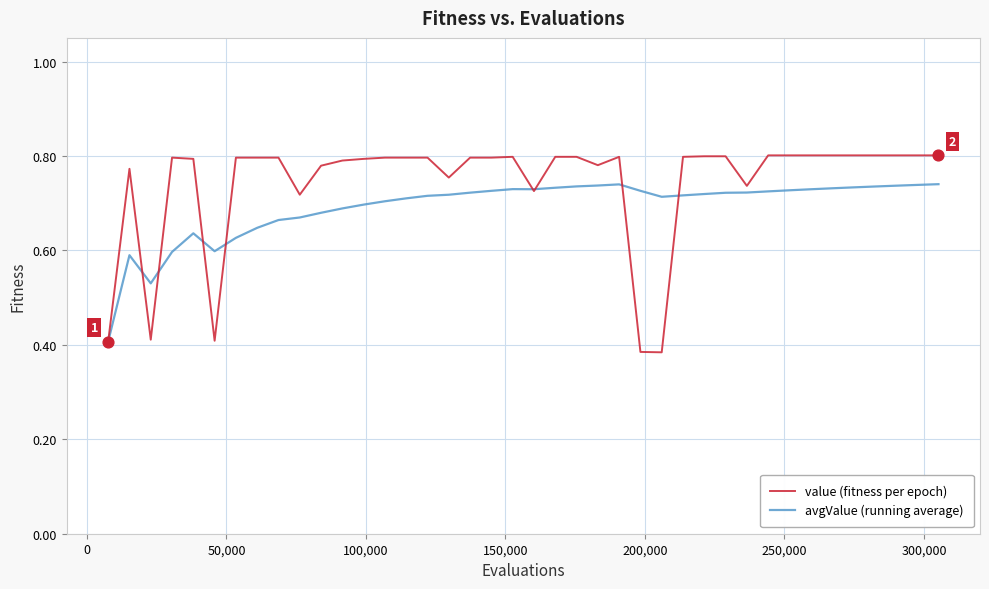

Which series has the widest spread of values?

value (fitness per epoch)